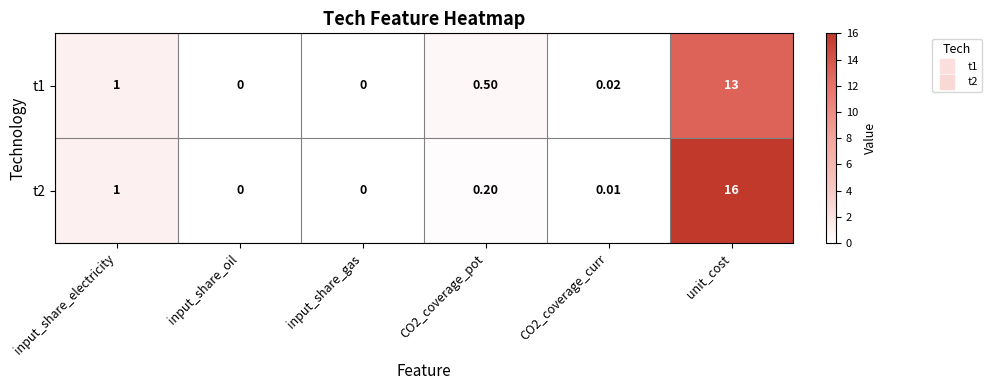

Is the value of t2 at input_share_electricity greater than the value of t1 at input_share_oil?

Yes